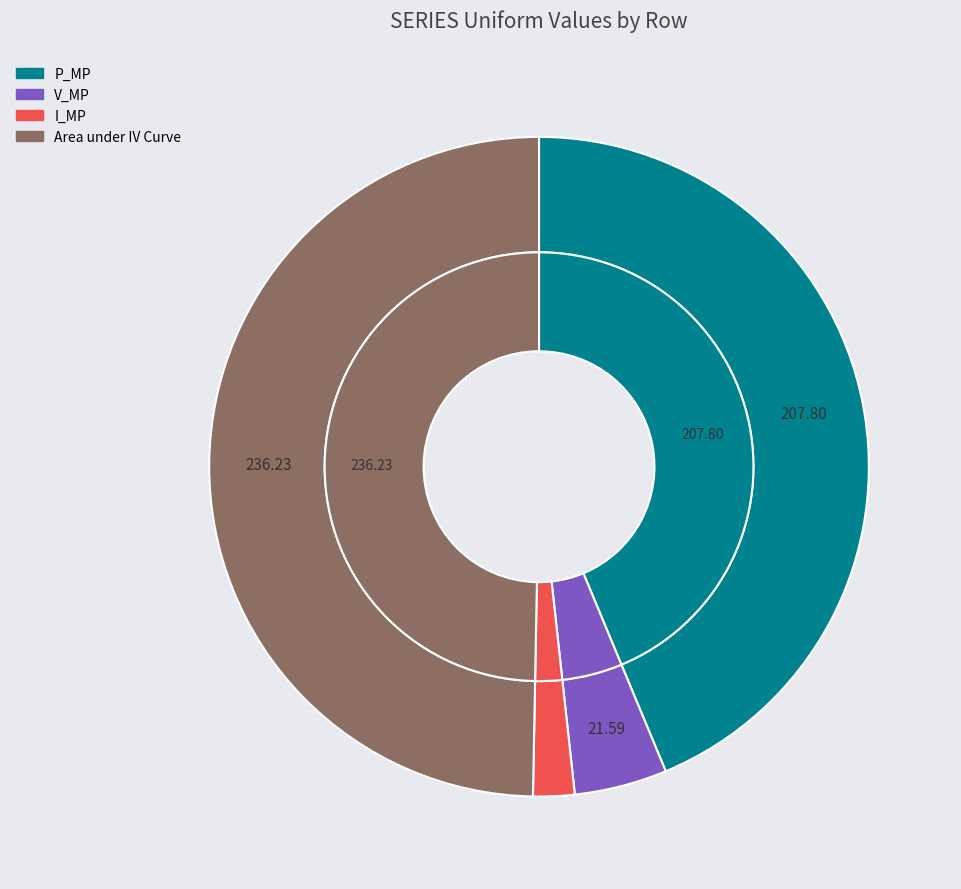

Which slice is the largest?

Area under IV Curve